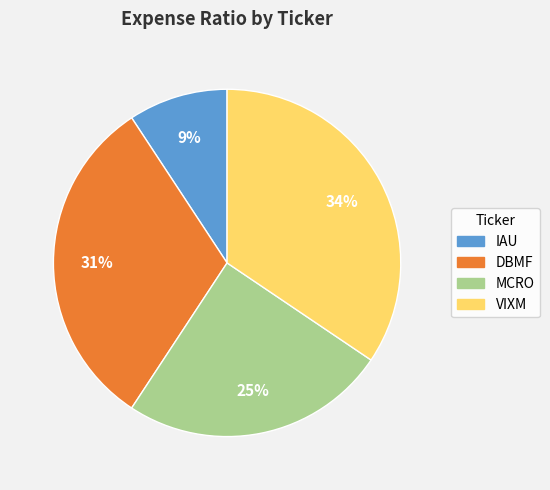

To the nearest percent, what is the average slice percentage?

25%